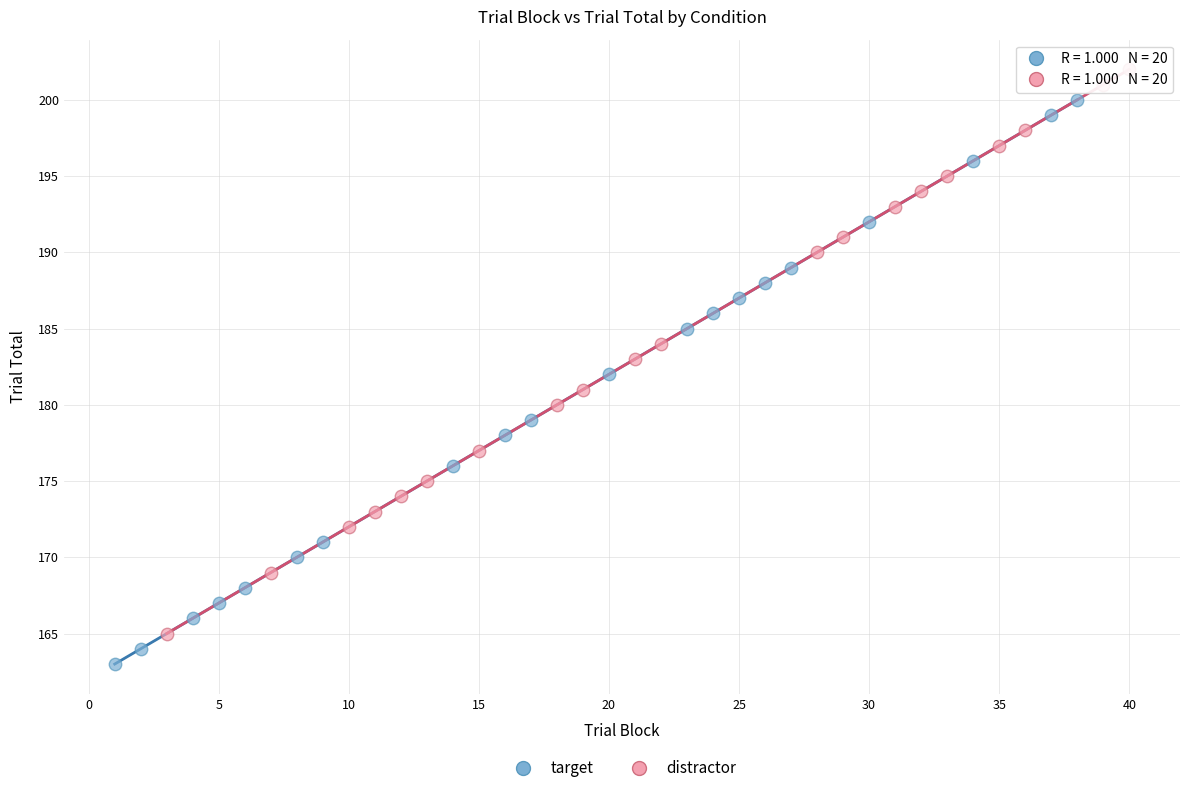

Which series contains the lowest Y value?

target